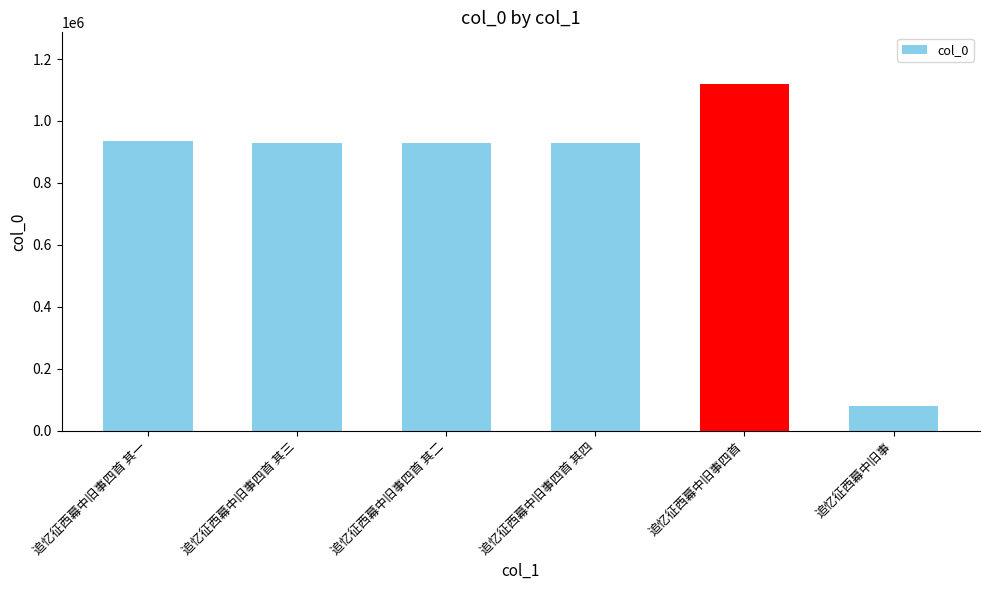

What is the label of the 3rd bar from the right?

追忆征西幕中旧事四首 其四